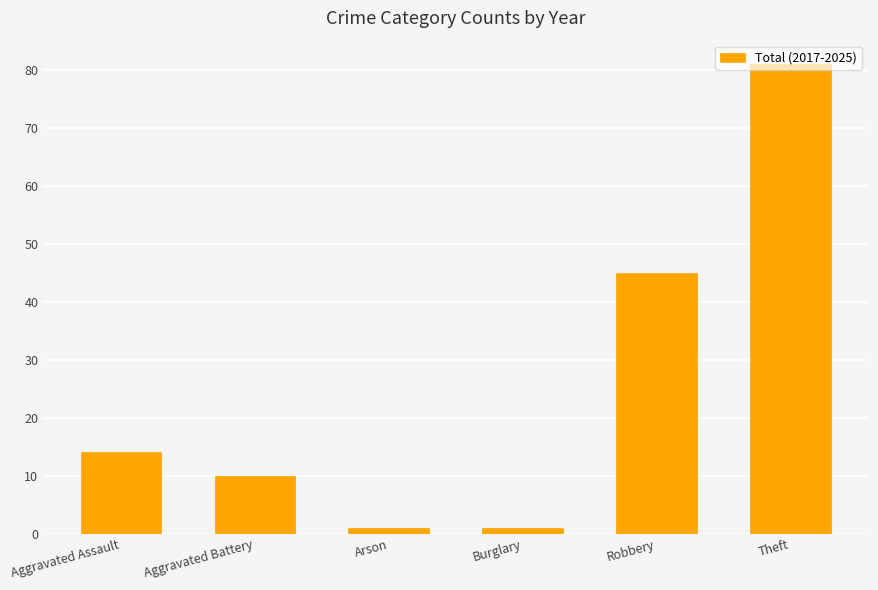

At which label is the value closest to 41?

Robbery